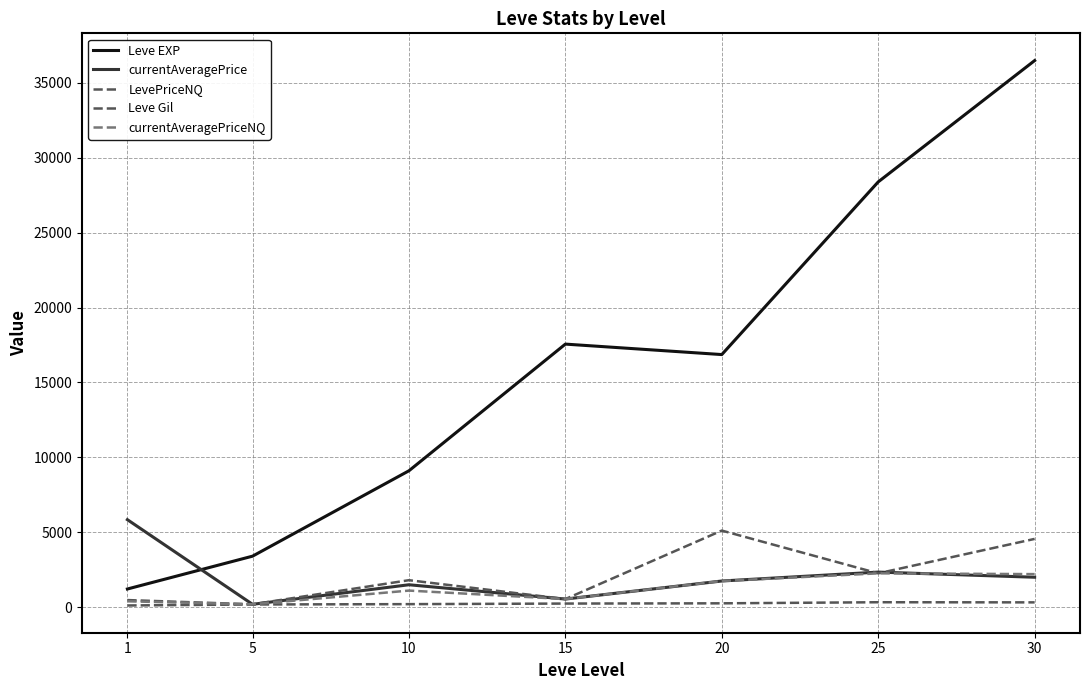

True or false: Leve EXP and currentAveragePriceNQ intersect in this chart.

False